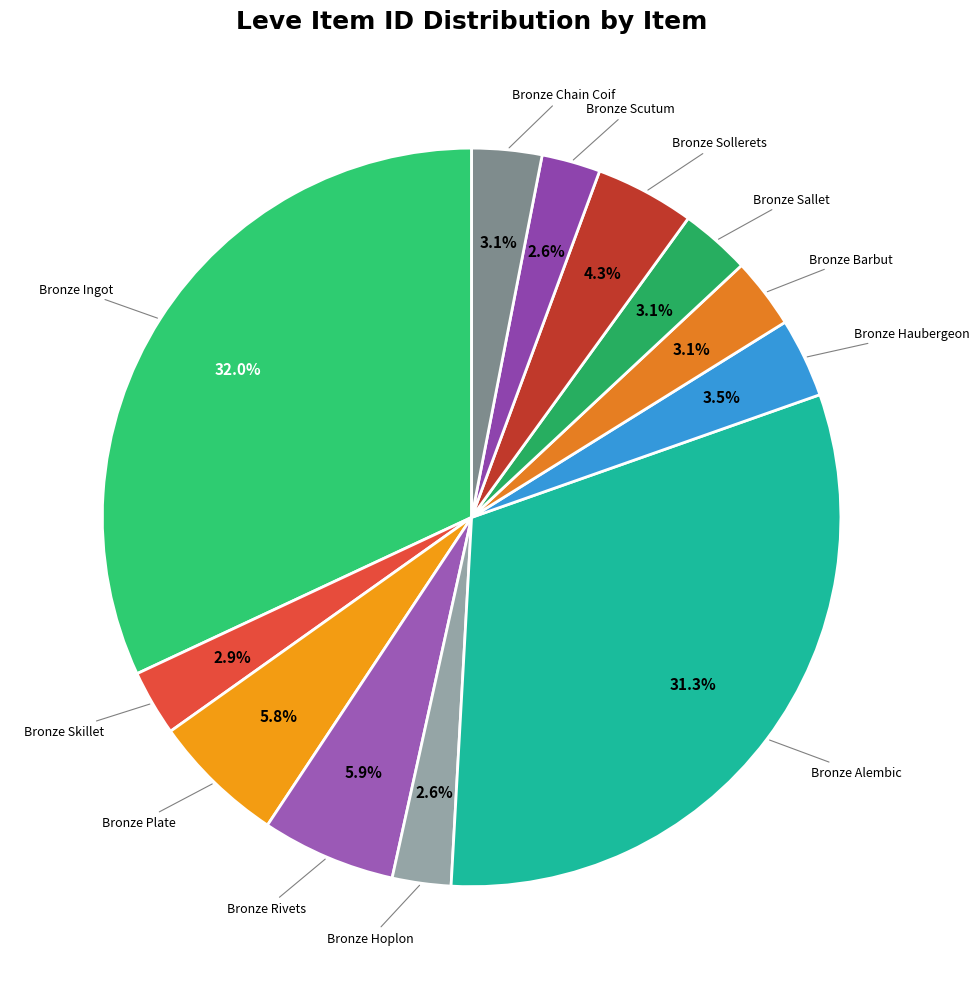

To the nearest percent, what is the average slice percentage?

8%